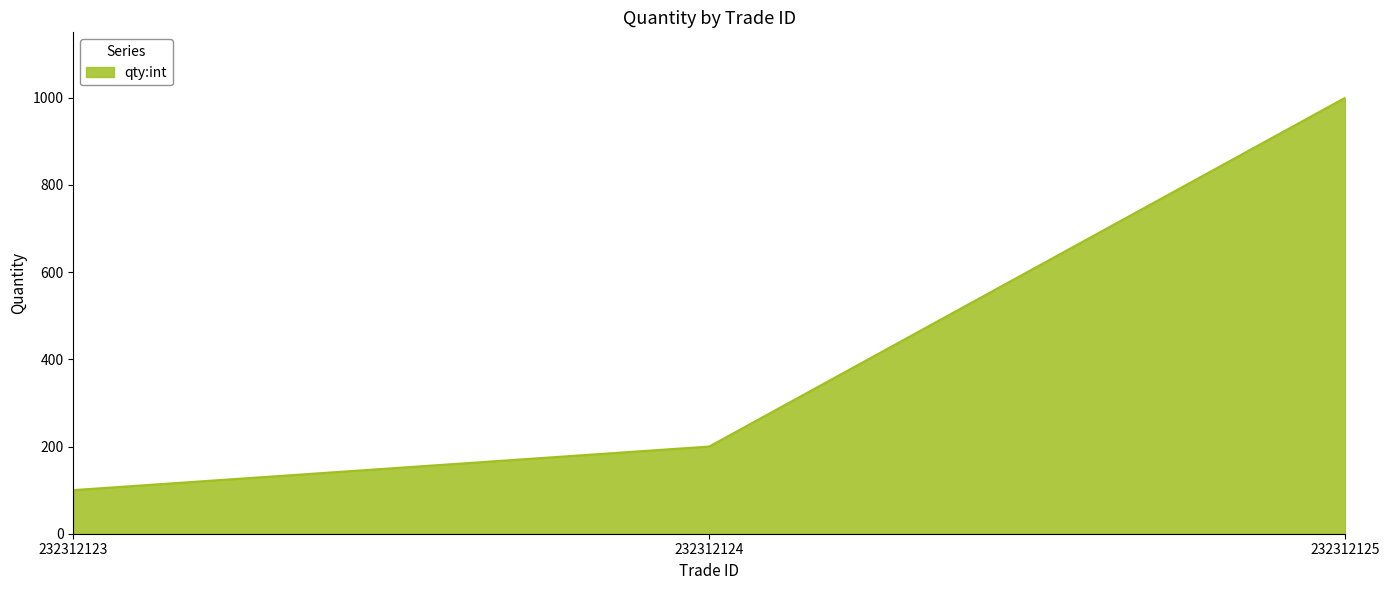

Reading left to right, what are all the values shown in this chart?

232312123=100	232312124=200	232312125=1000